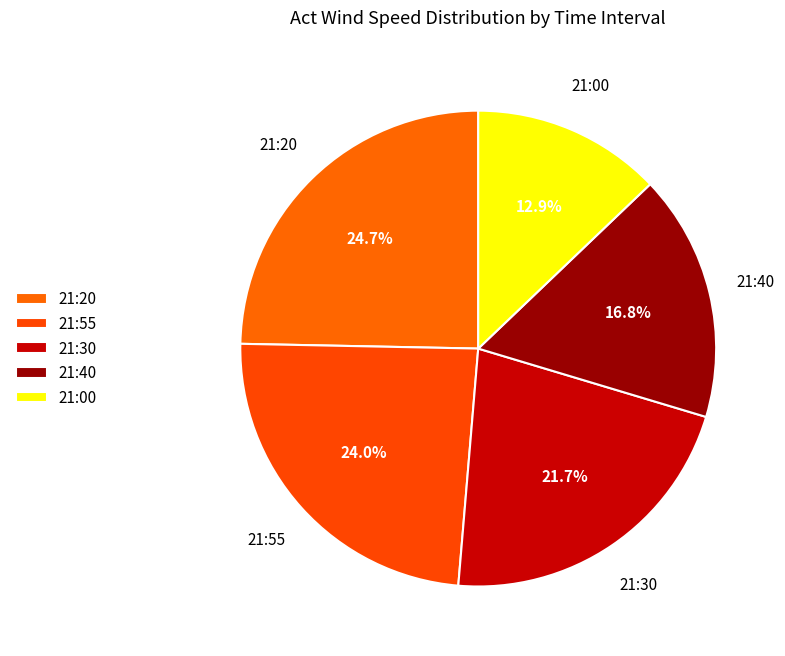

How many segments does this pie chart have?

5